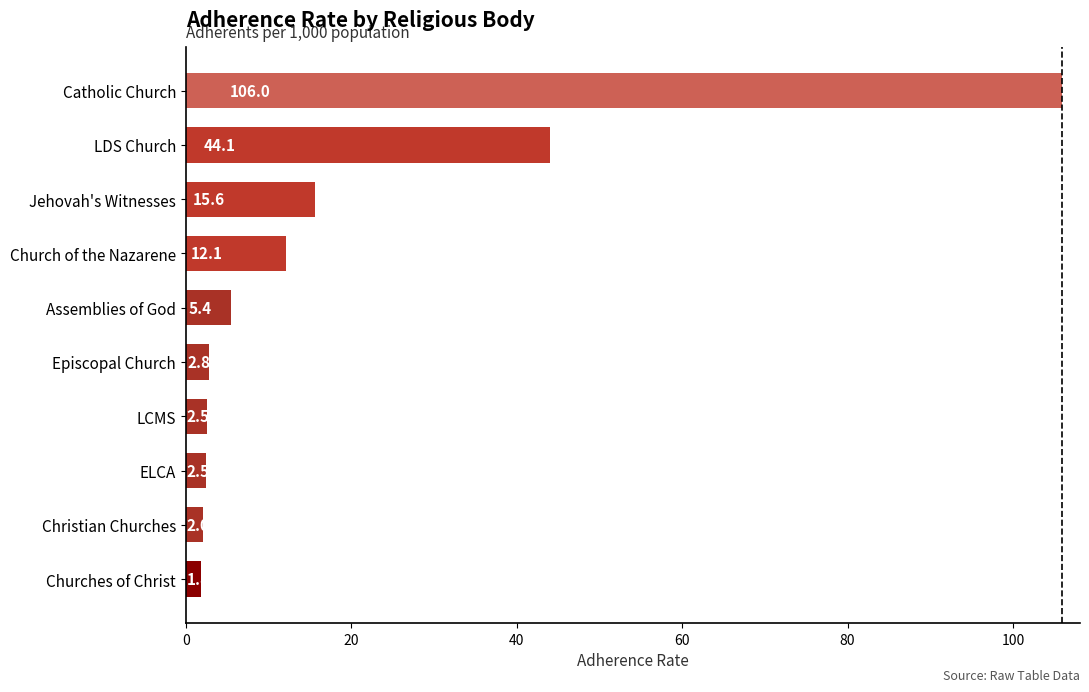

Is it true that the value at Episcopal Church is 2.8?

True